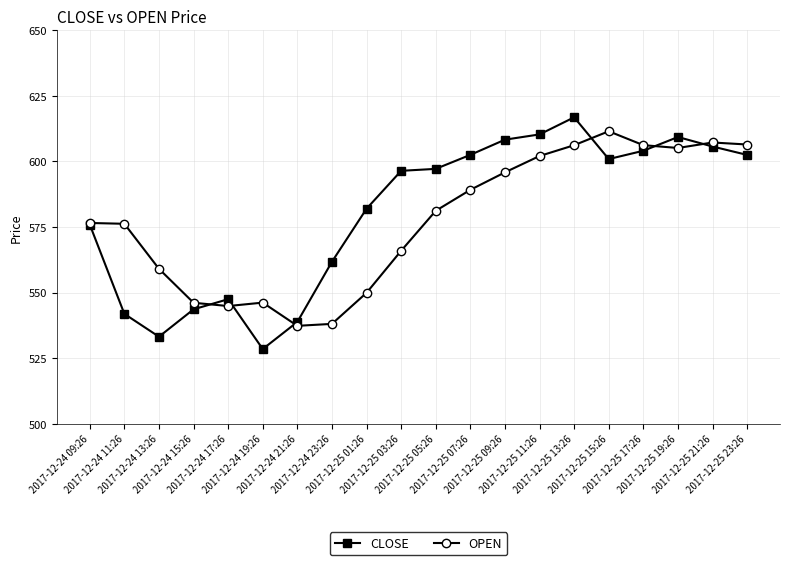

Rank the series at 2017-12-25 09:26 from lowest to highest value.

OPEN, CLOSE